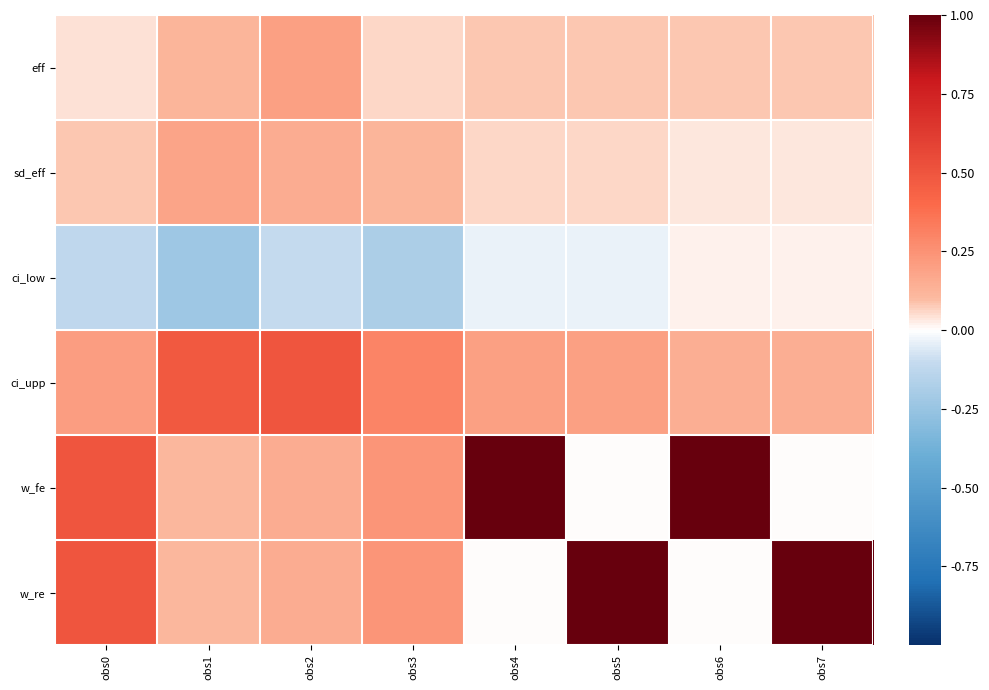

Which label corresponds to the largest value in the chart?

obs4